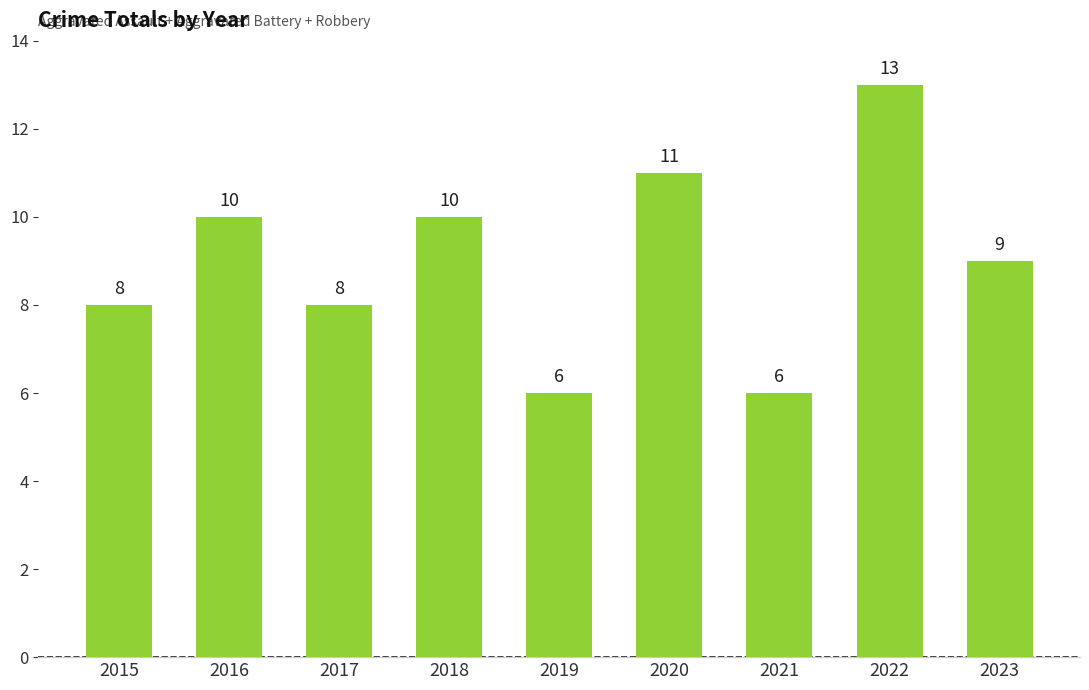

How many data points does each series have?

9